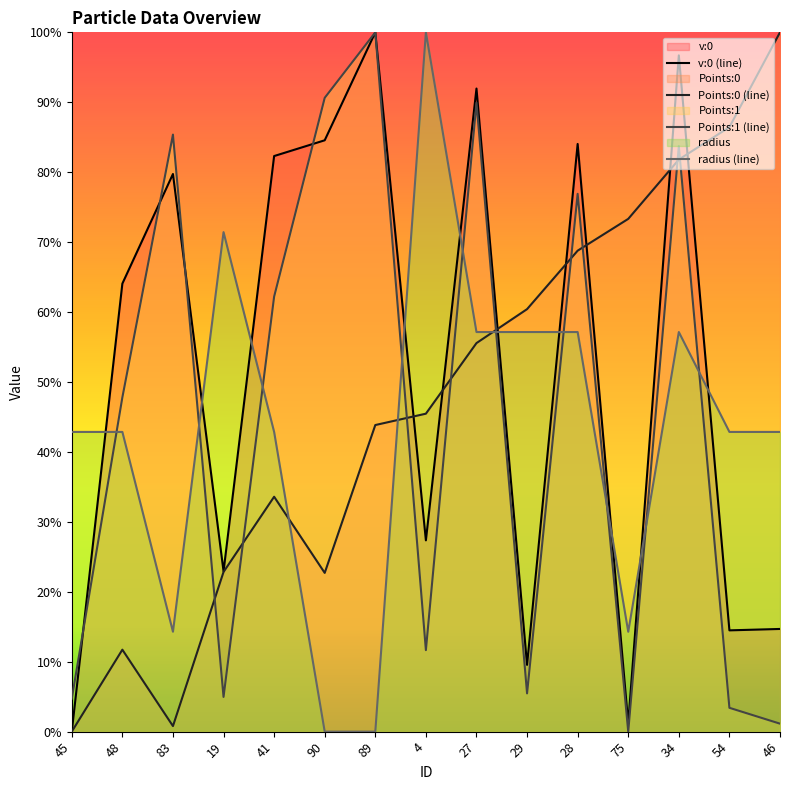

How many series are shown in this chart?

4